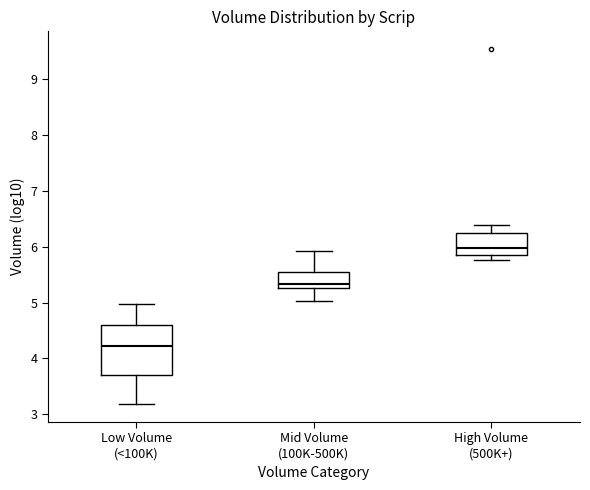

Reading left to right, read every box against the y-axis: the position of its median line, the range the box covers, and the ends of its whiskers. The values are not printed on the chart, so give them approximately, as read against the axis.

Low Volume (<100K): median 4.2, box 3.7 to 4.6, whiskers 3.2 to 5.0
Mid Volume (100K-500K): median 5.3 (just above the box's lower edge), box 5.3 to 5.6, whiskers 5.0 to 5.9
High Volume (500K+): median 6.0, box 5.9 to 6.2, whiskers 5.8 to 6.4